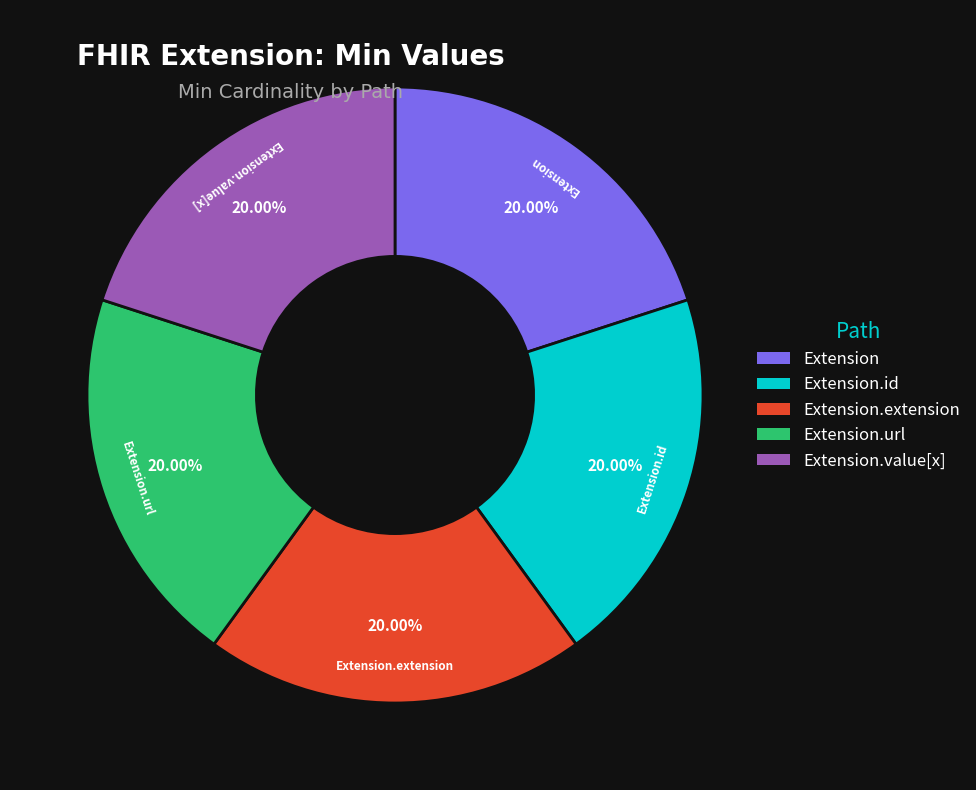

The Extension slice represents 12% of the pie. True or false?

False